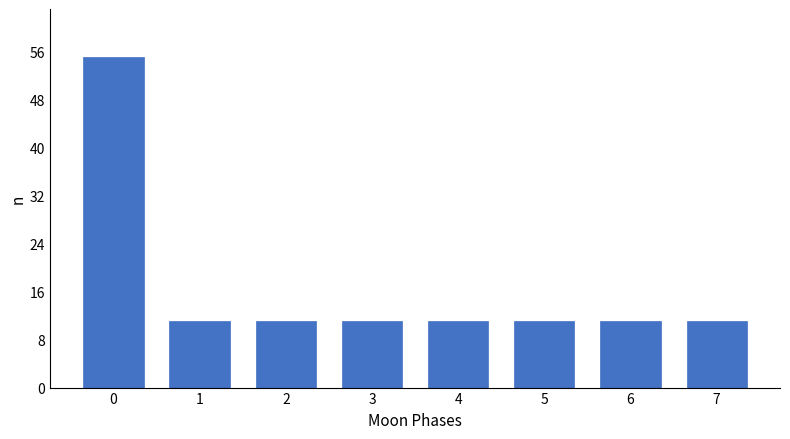

Reading left to right, what are all the values shown in this chart?

55	11	11	11	11	11	11	11